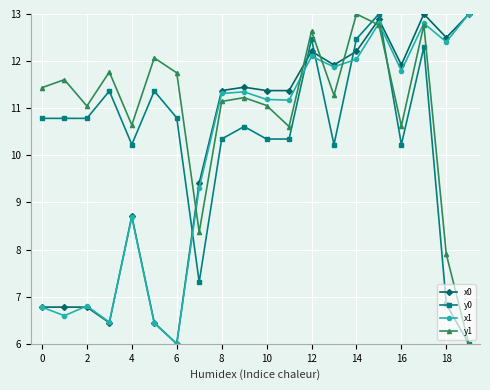

Which series has the largest total across all categories?

y1